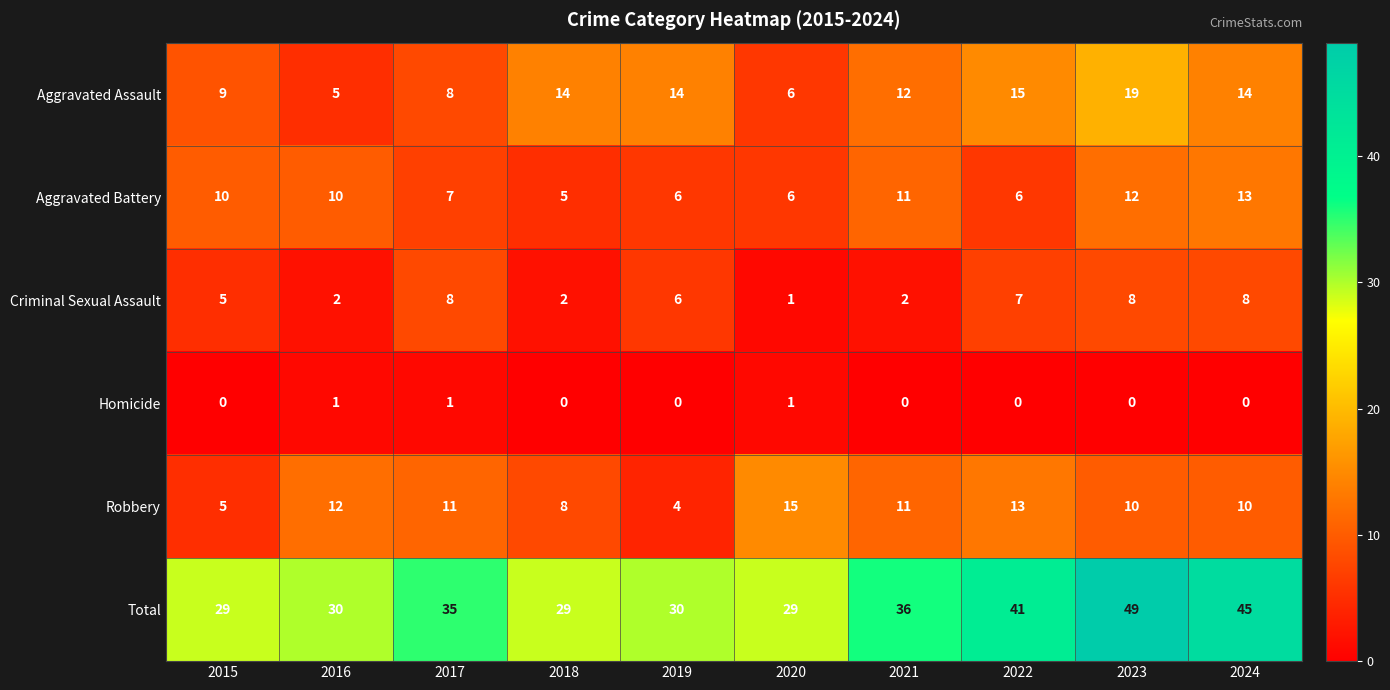

At how many categories does at least one series exceed 9?

10